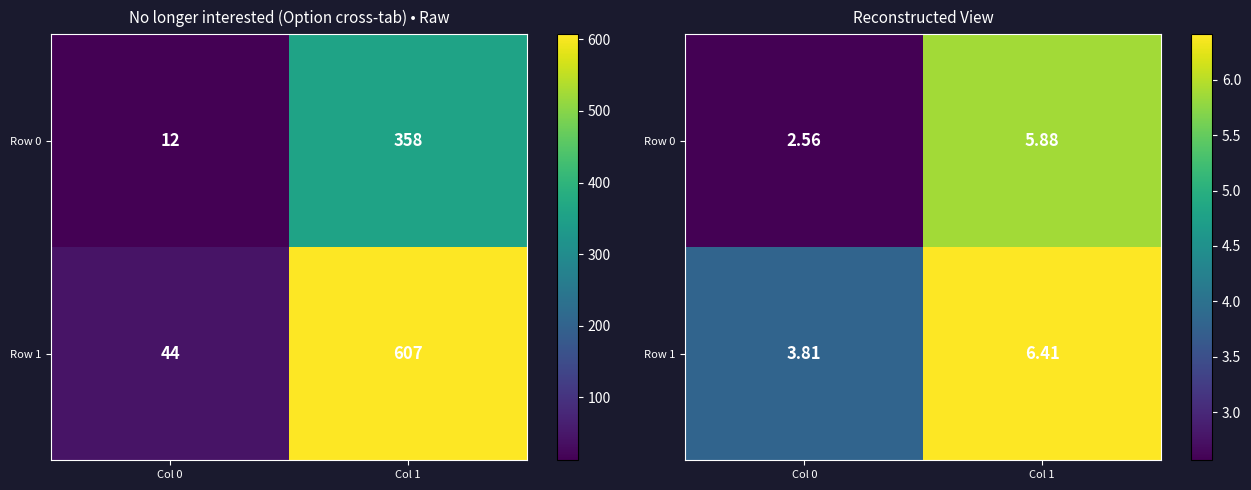

At which category is the sum across all series the highest?

Col 1